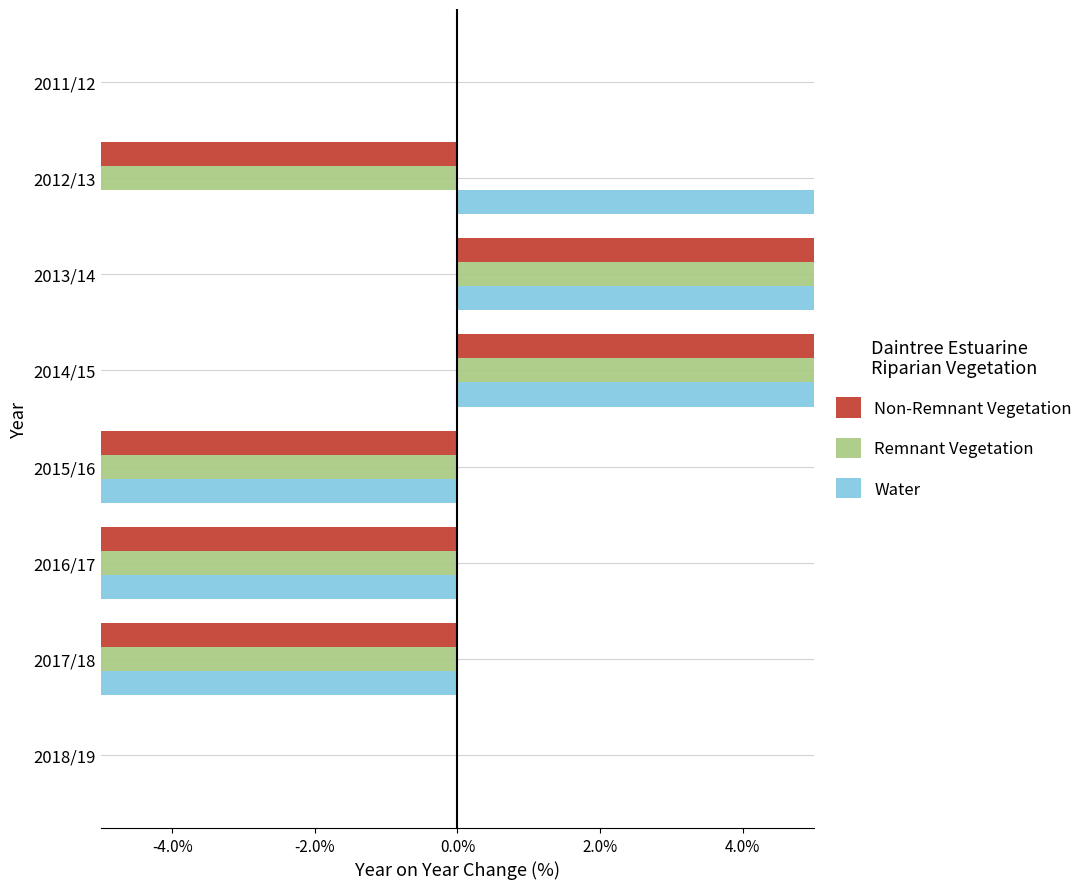

The Remnant Vegetation series shows -8.0 at 2012/13. True or false?

False